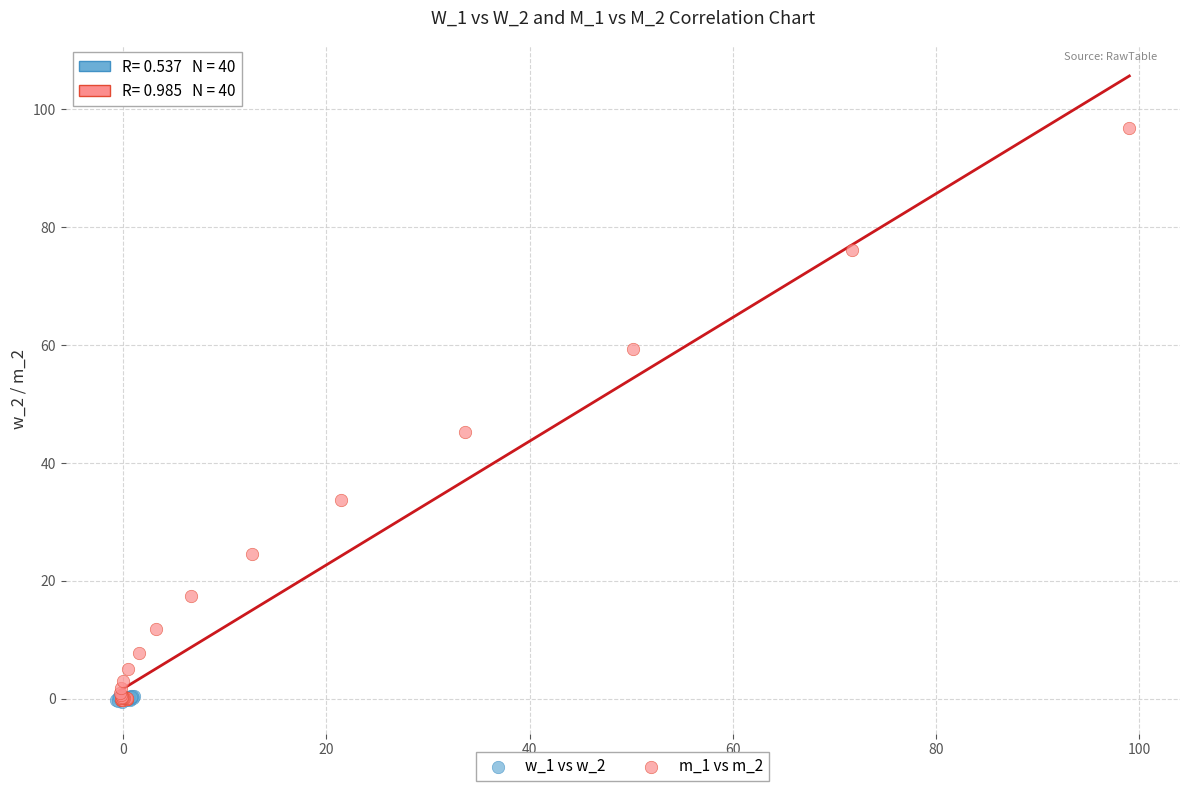

Which series contains the highest Y value?

m_1 vs m_2